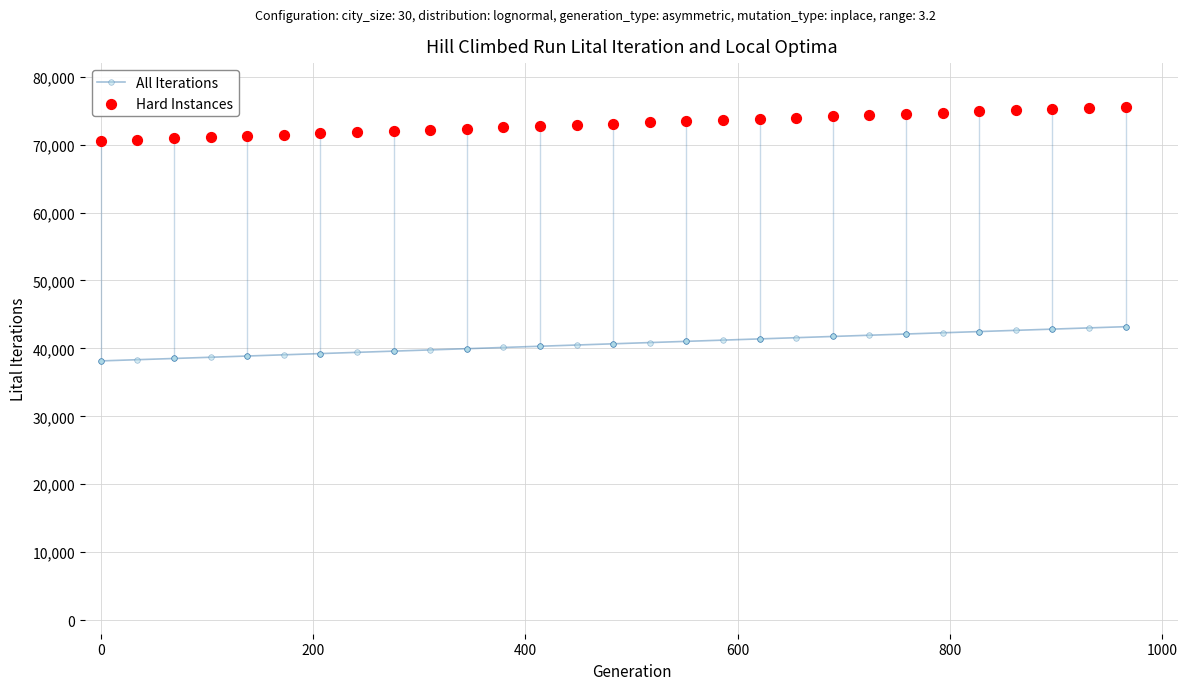

What are all the series names shown in the legend?

All Iterations, Hard Instances